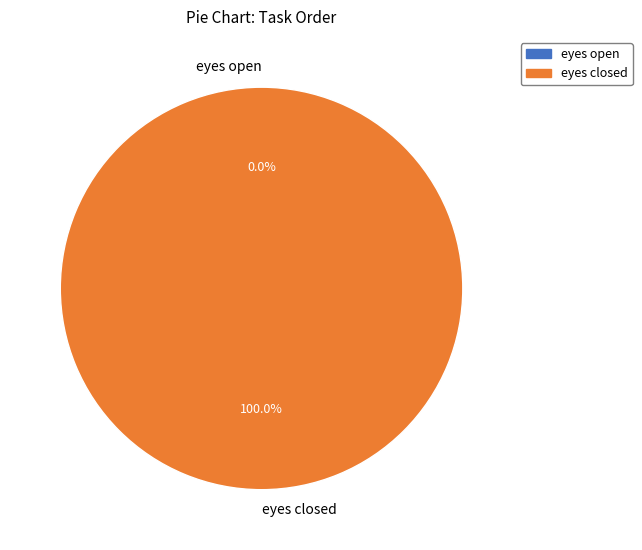

Combined, do eyes closed and eyes open account for over 50%?

Yes